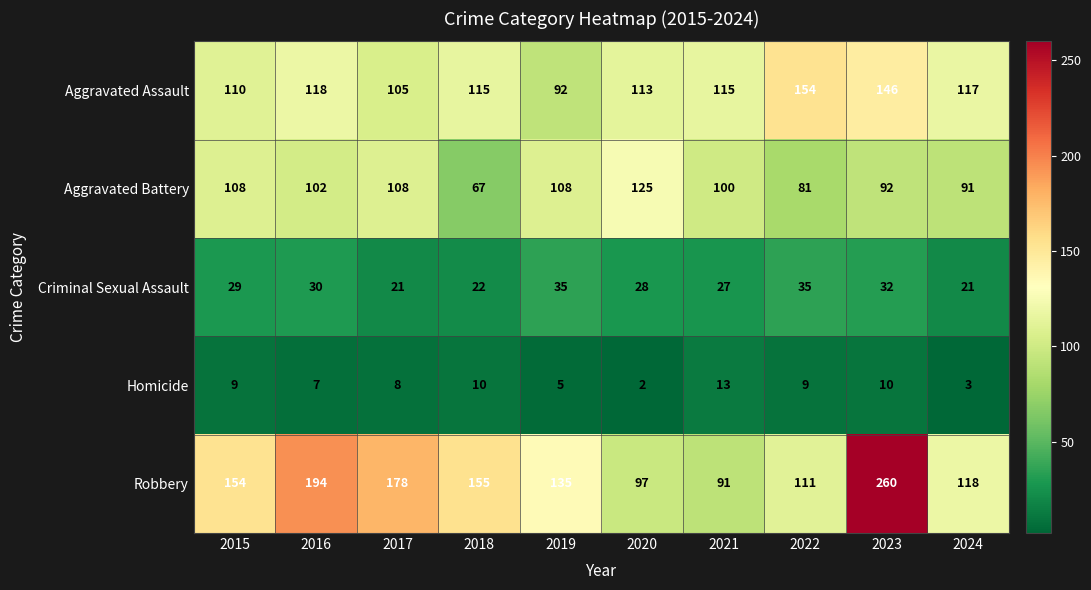

The value of Aggravated Battery at 2021 is 68. True or false?

False